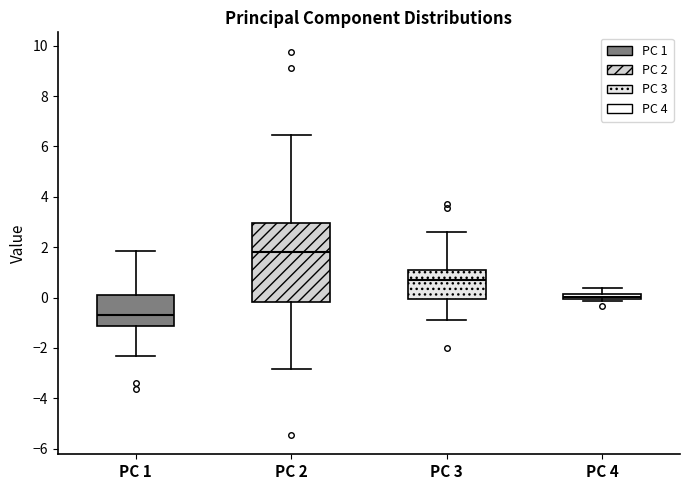

Which box's median line is the lowest?

PC 1